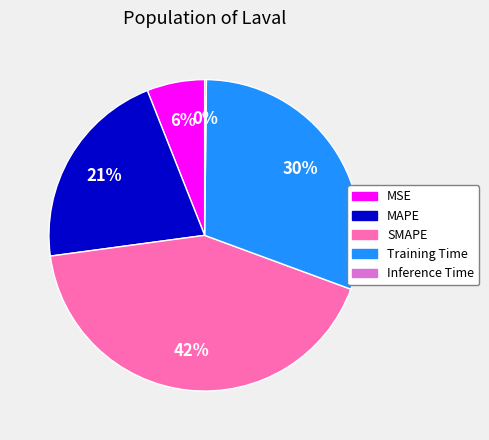

What percentage is the MAPE slice, to the nearest percent?

21%